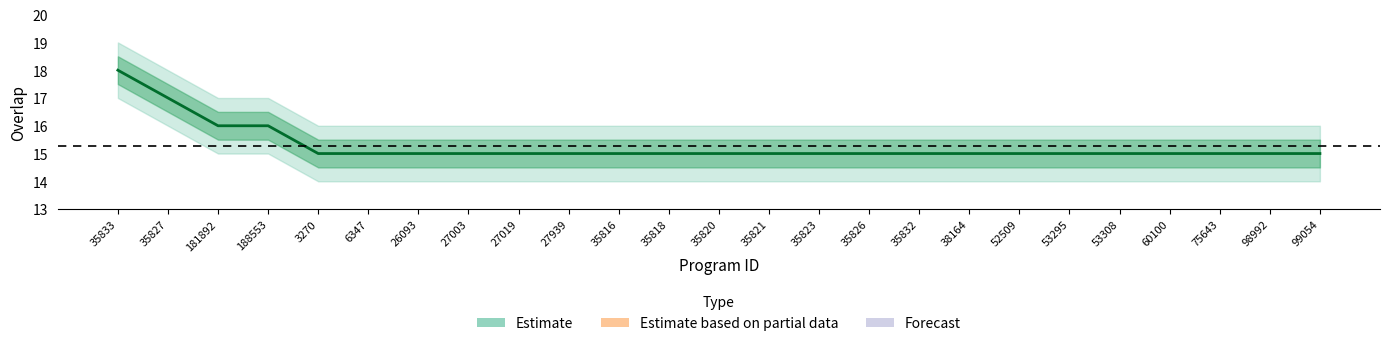

Where is the data nearest to the value 16?

181892